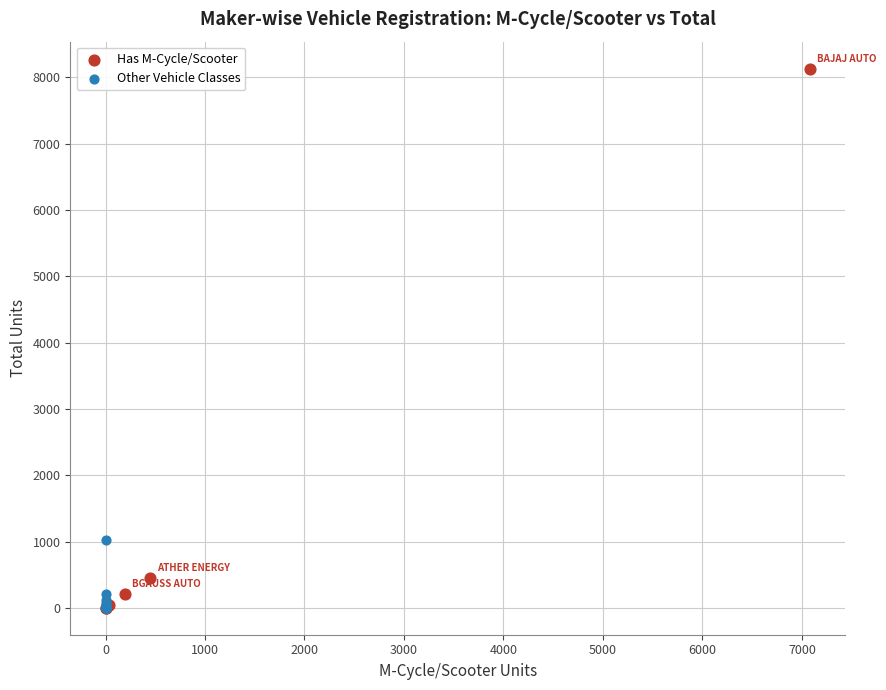

Which series has the largest Y range (max minus min)?

Has M-Cycle/Scooter